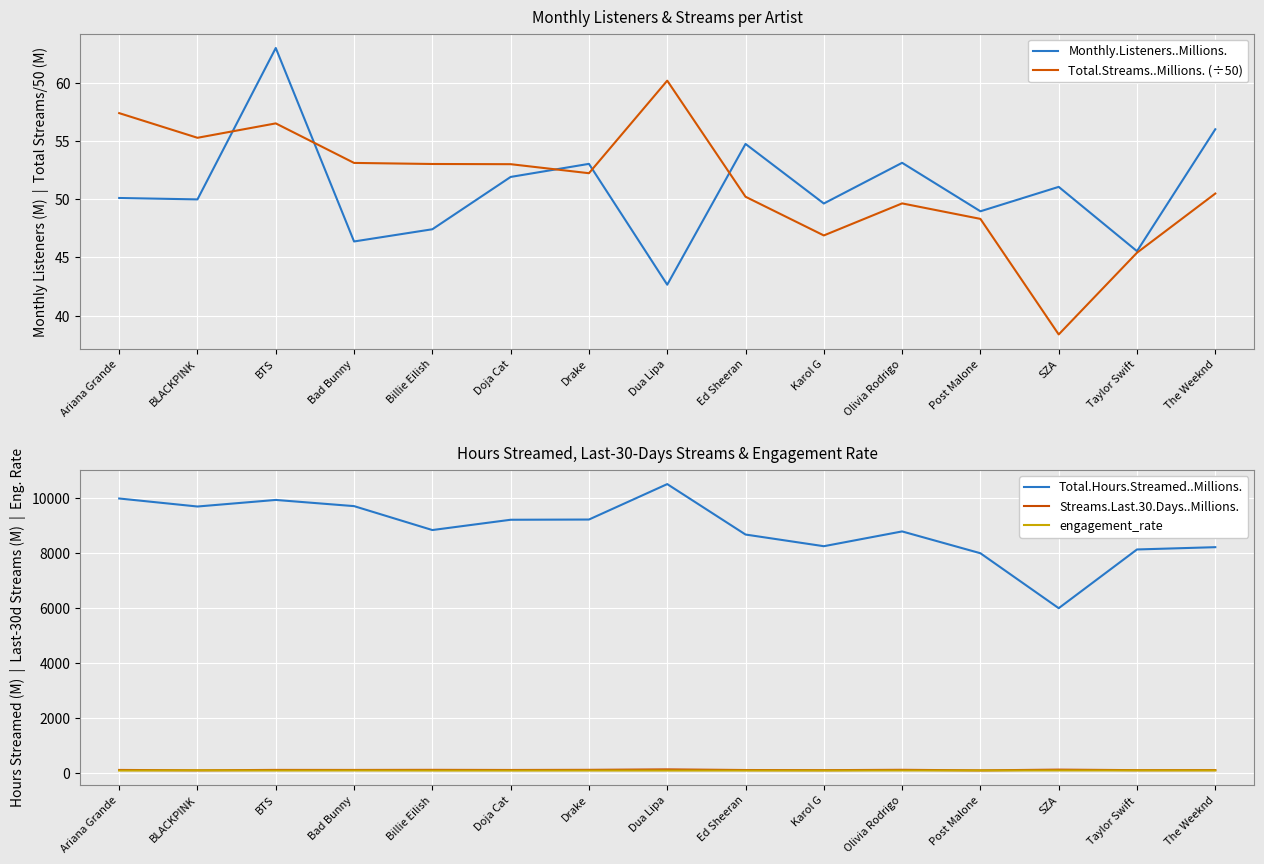

Where is Streams.Last.30.Days..Millions. nearest to the value 101?

BTS